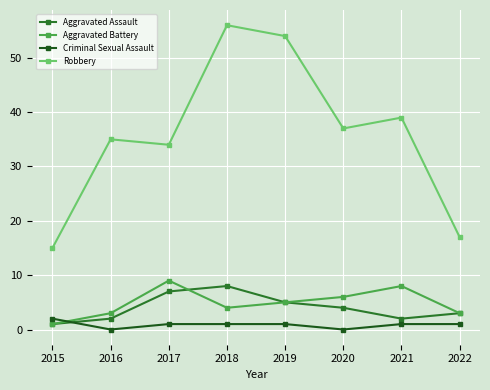

How many lines are shown in the chart?

4